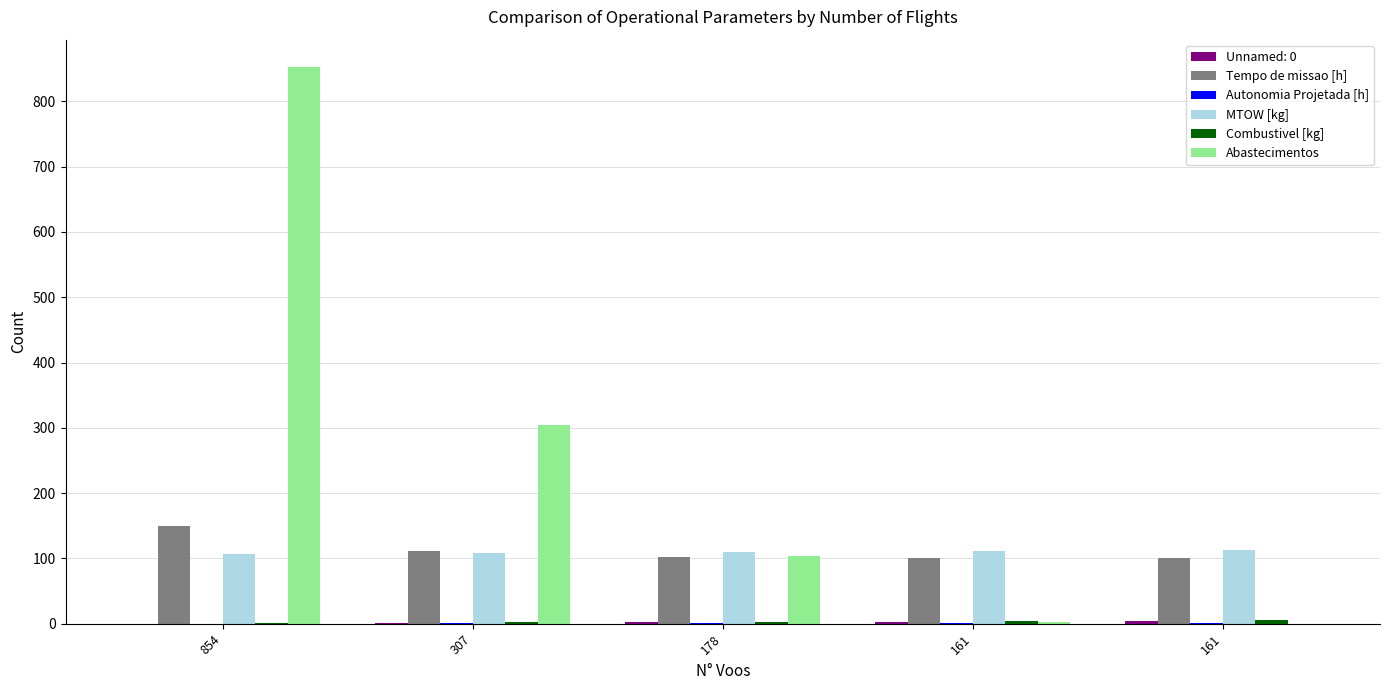

Does the chart contain stacked bars?

No